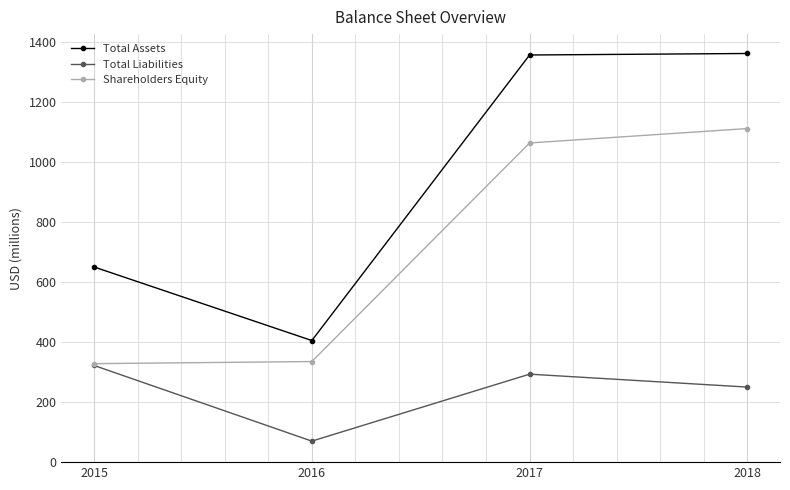

What are all the series names shown in the legend?

Total Assets, Total Liabilities, Shareholders Equity